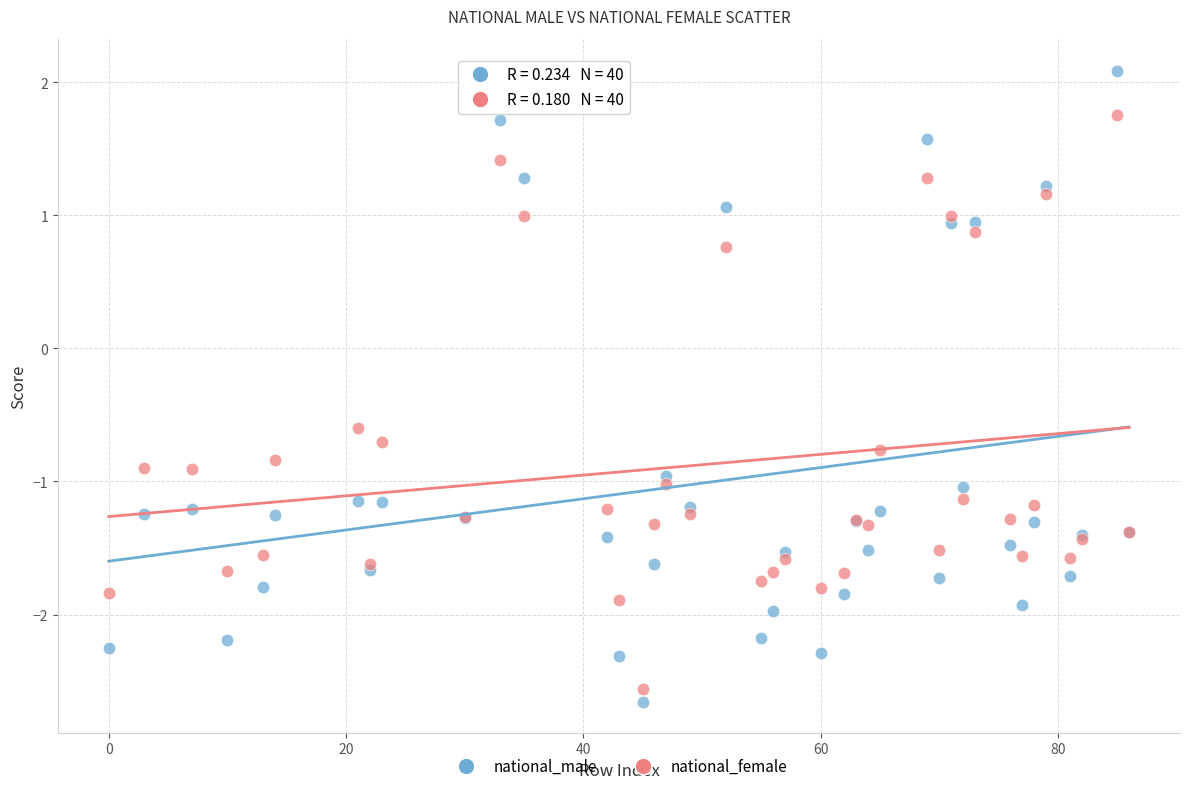

In the national_female series, what Y value is closest to 0?

-0.6